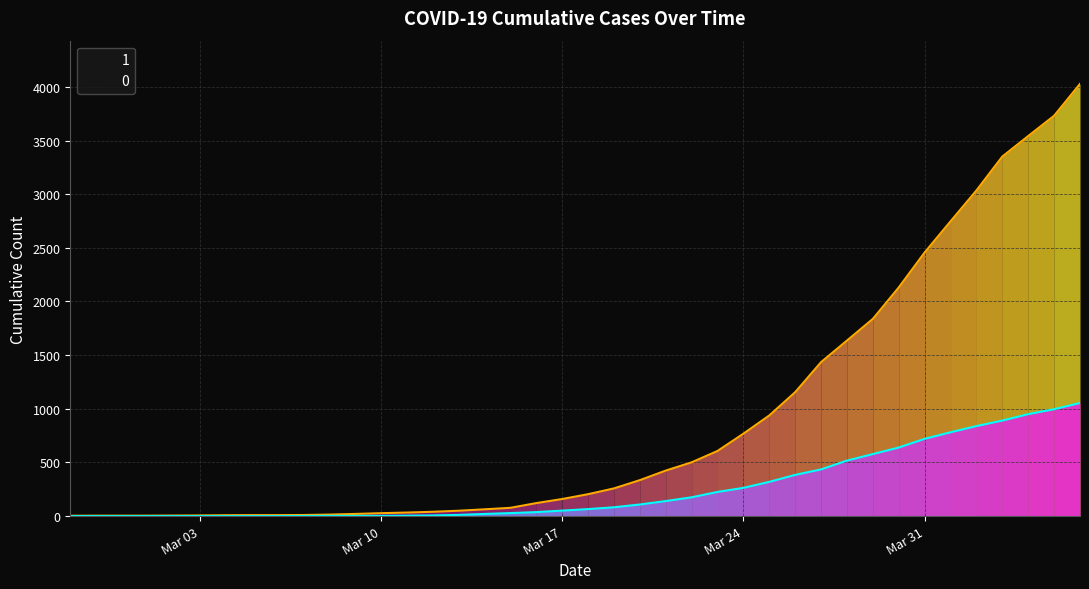

Where is 1 nearest to the value 2015?

2020-03-30